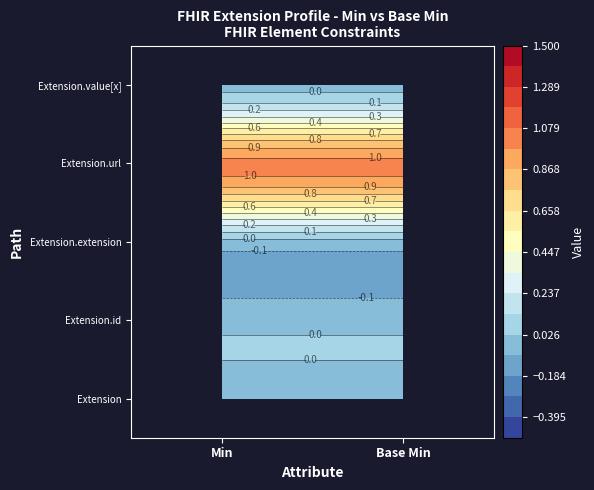

Which series has the largest total across all categories?

Extension.url